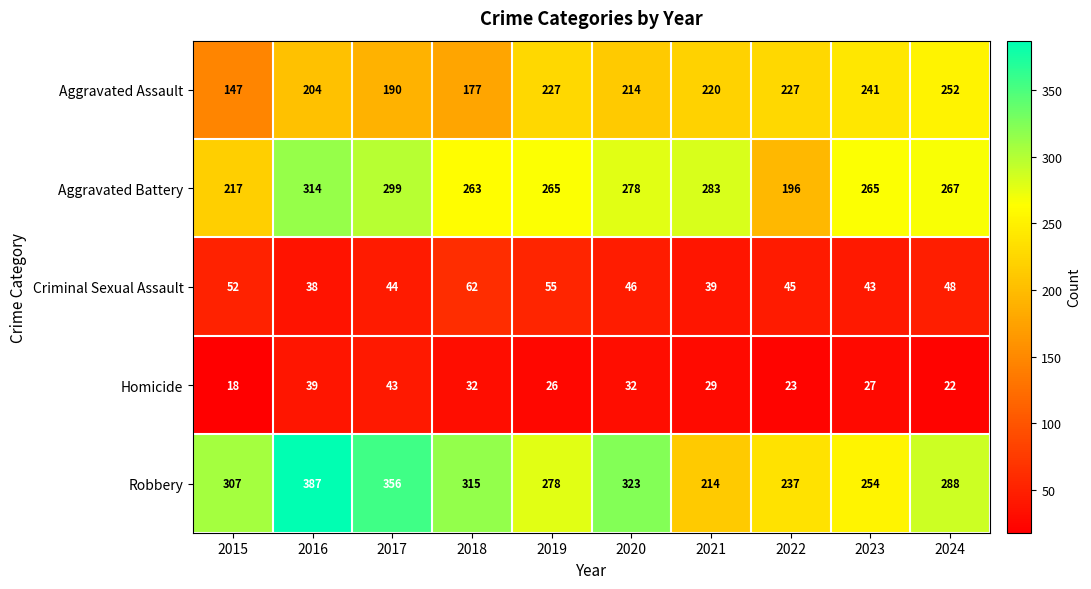

Is it true that Aggravated Battery equals 399 at 2018?

False